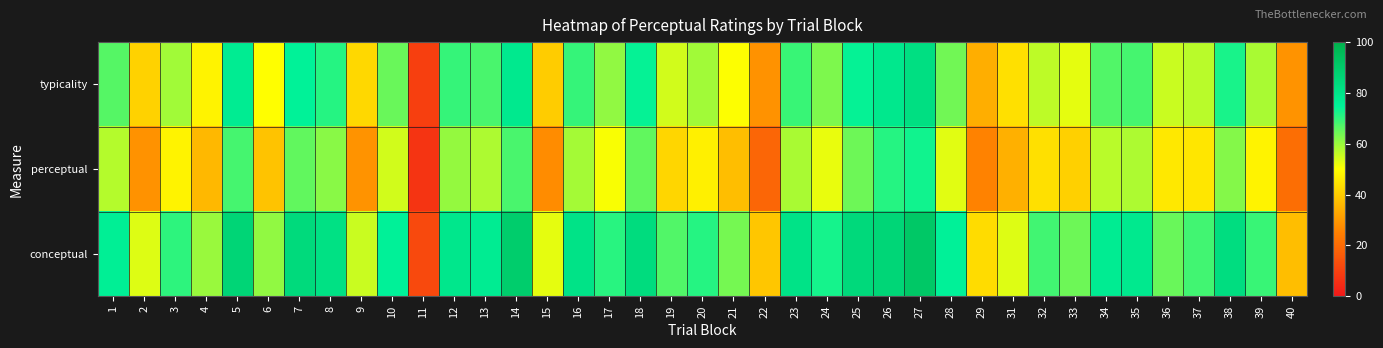

At 37, list the series in order from largest to smallest.

conceptual, typicality, perceptual